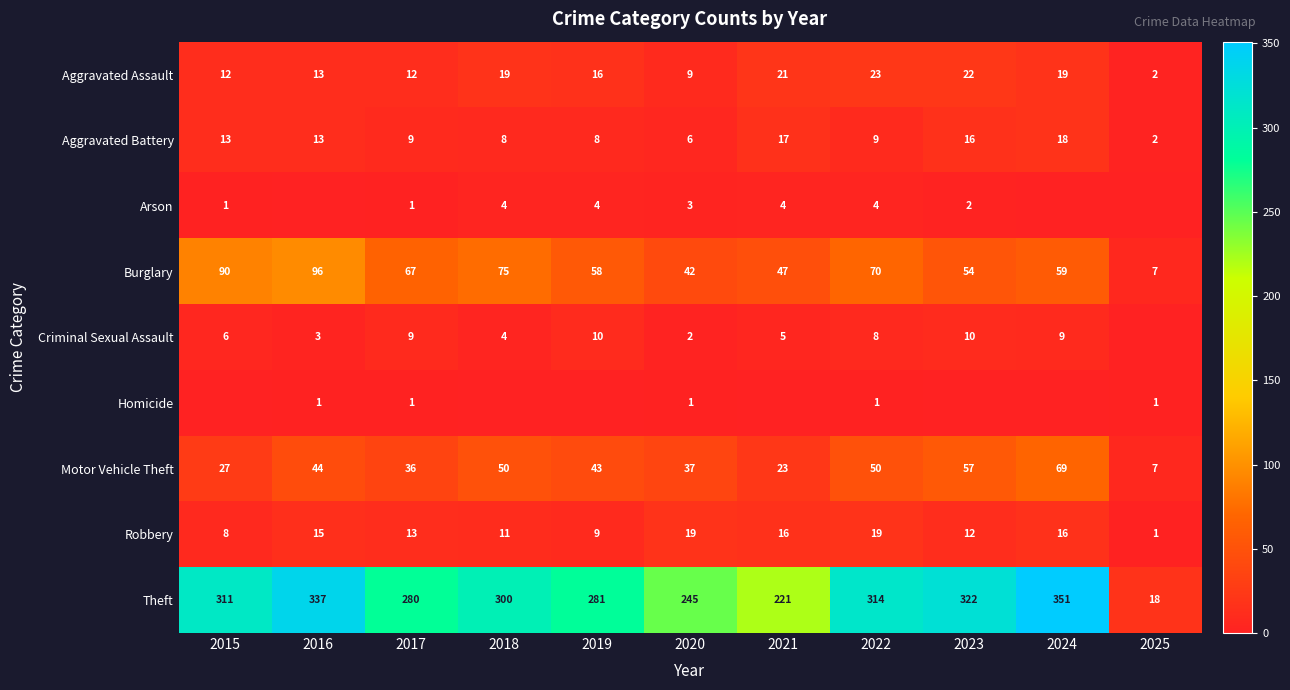

At which label does Burglary first exceed 59?

2015